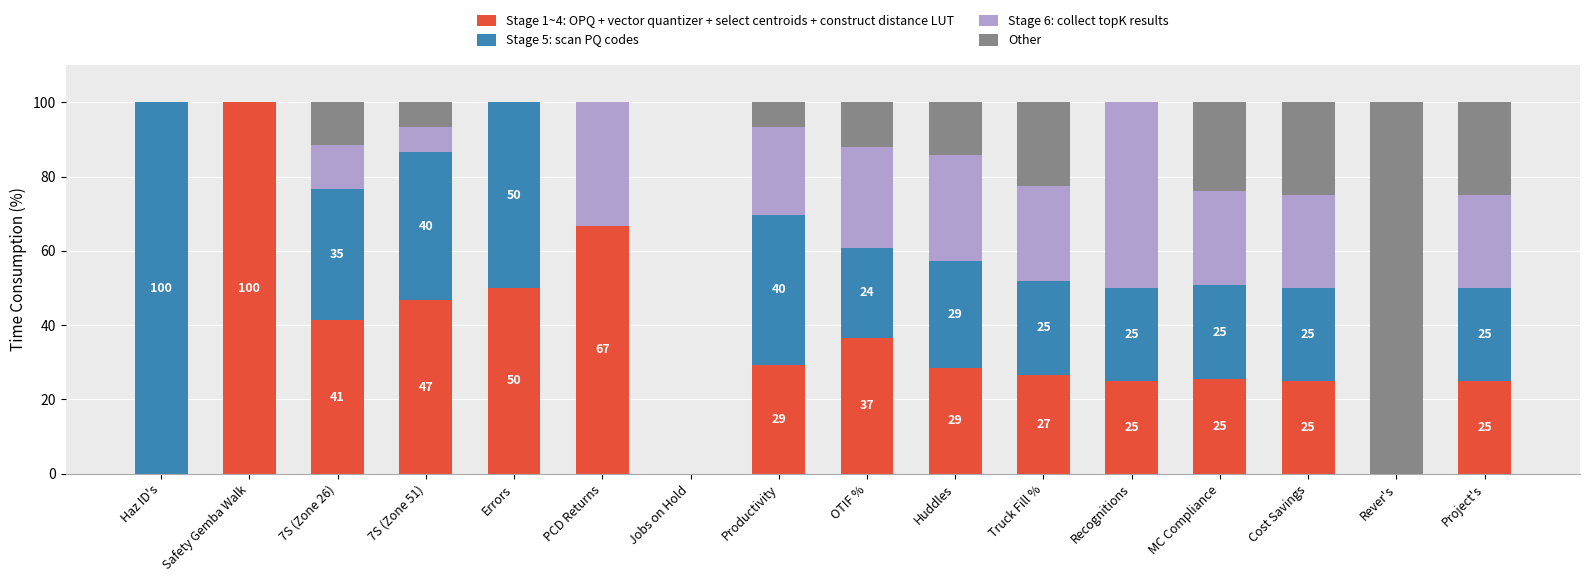

What is the sum of the Stage 1~4: OPQ + vector quantizer + select centroids + construct distance LUT values at Productivity and Truck Fill %?

55.9